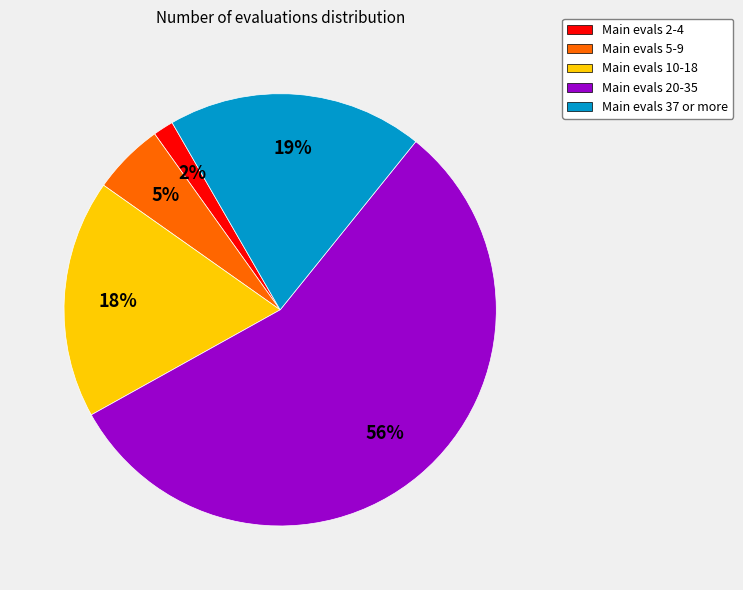

Does any single category account for the majority?

Yes